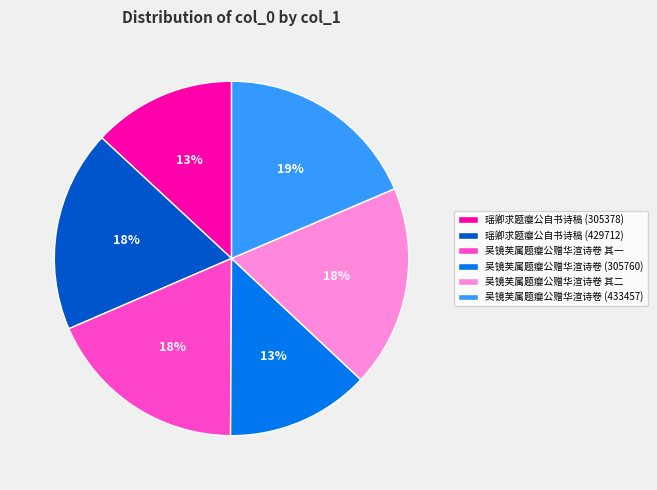

True or false: 瑶卿求题瘿公自书诗稿 (429712) accounts for 18% of the total.

True